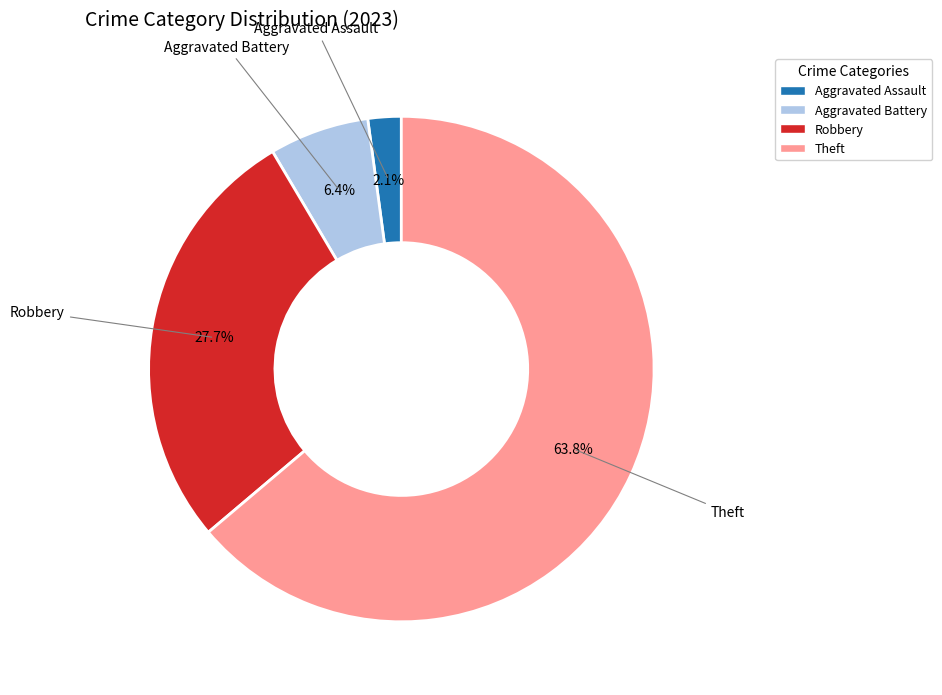

Count the number of slices in the pie.

4